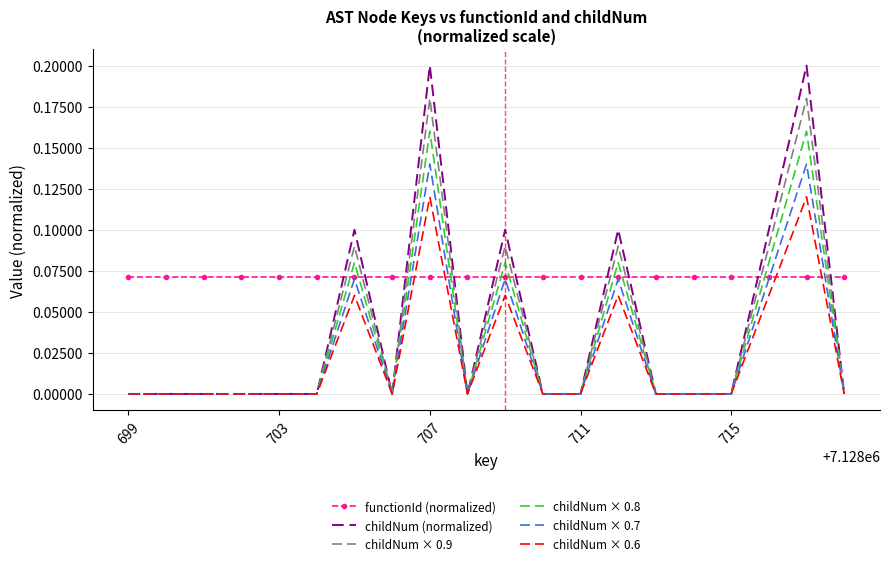

List the series in order of their peak value, highest first.

childNum (normalized), childNum × 0.9, childNum × 0.8, childNum × 0.7, childNum × 0.6, functionId (normalized)